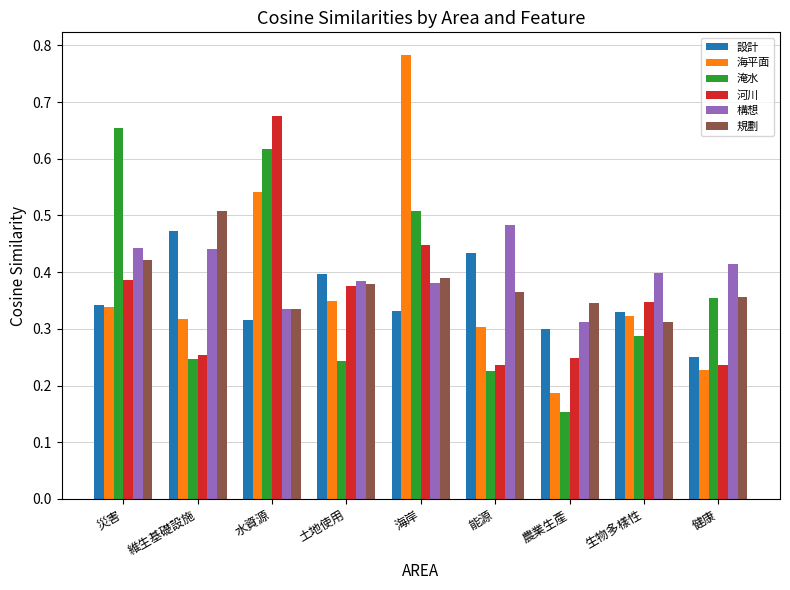

Which label corresponds to the smallest value in the chart?

農業生產